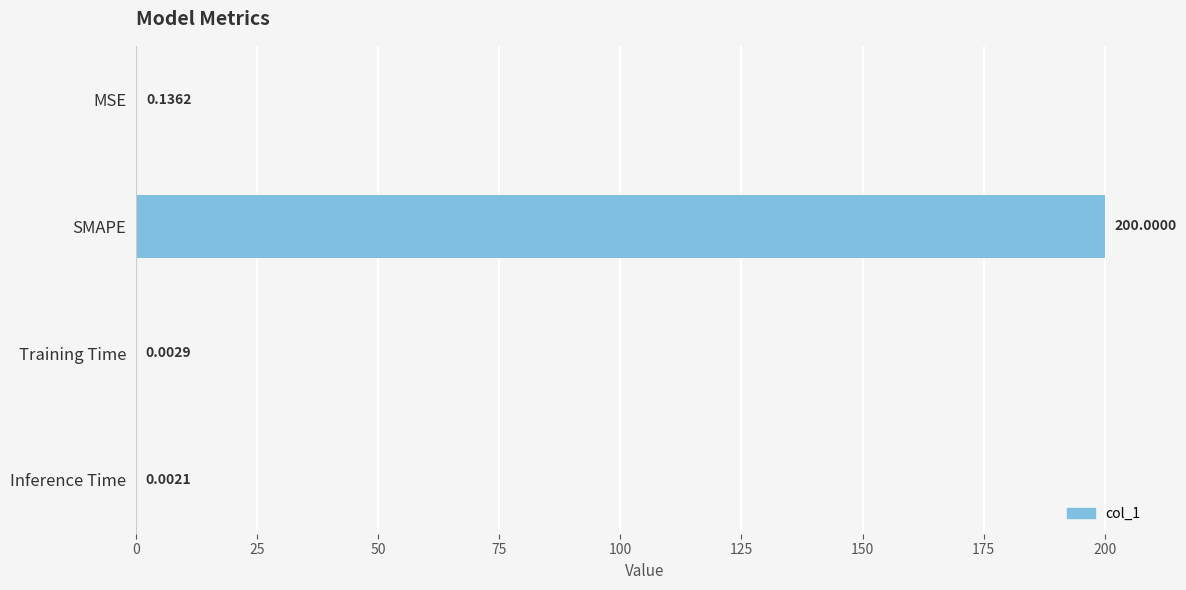

Where is the data nearest to the value 100?

MSE